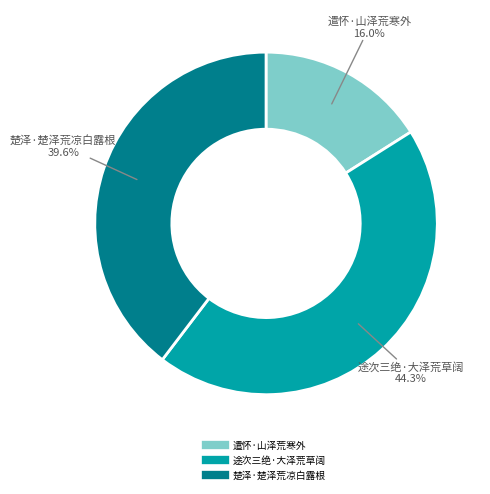

Is it true that 遣怀·山泽荒寒外 is 29% of the pie?

False